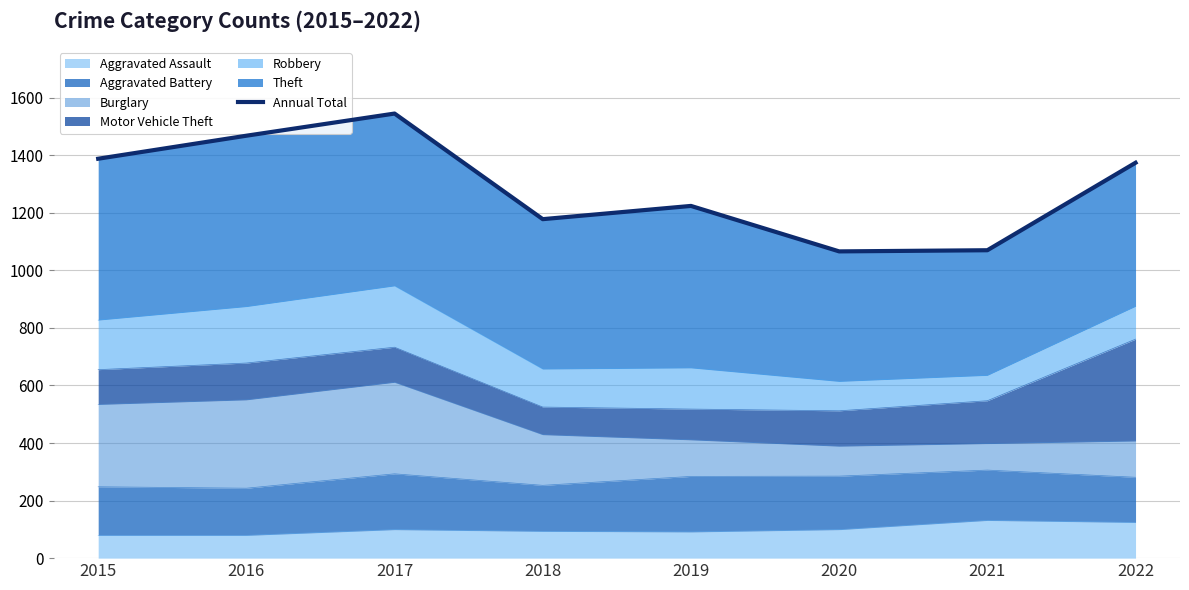

What is the value of the 5th point from the left?

1224